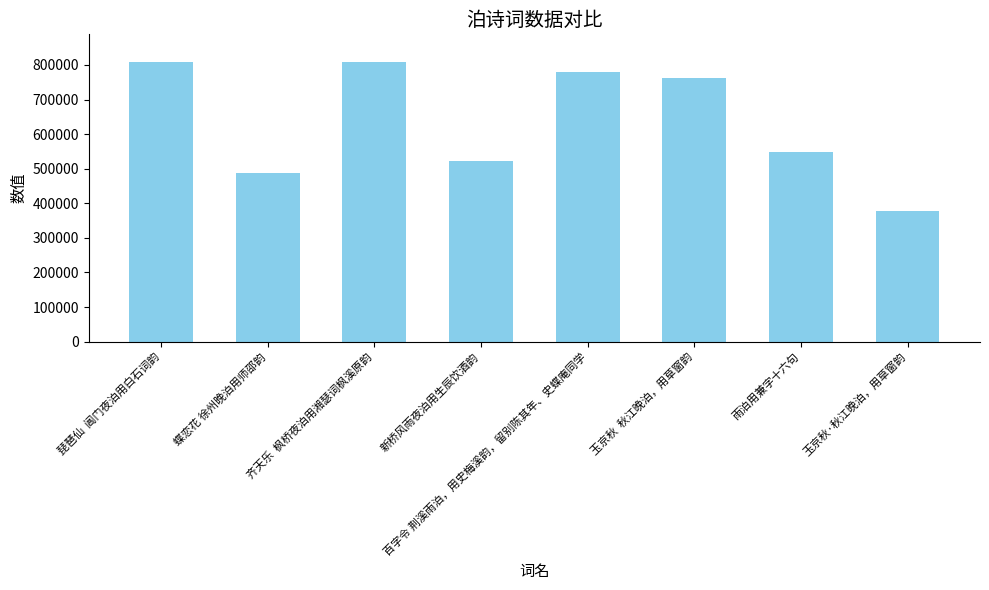

How many categories are shown in the chart?

8